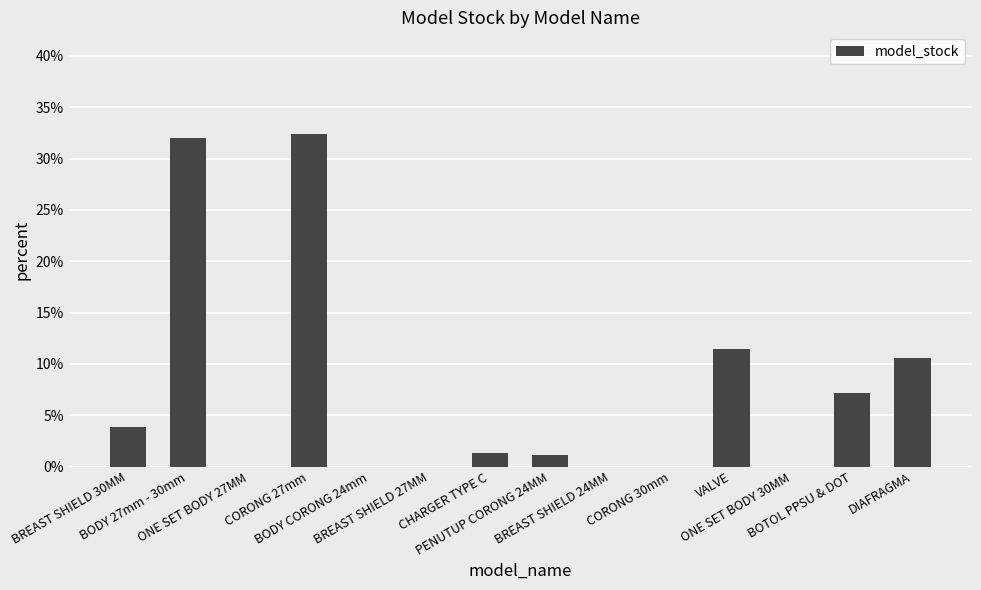

What is the sum of all values?

100.0